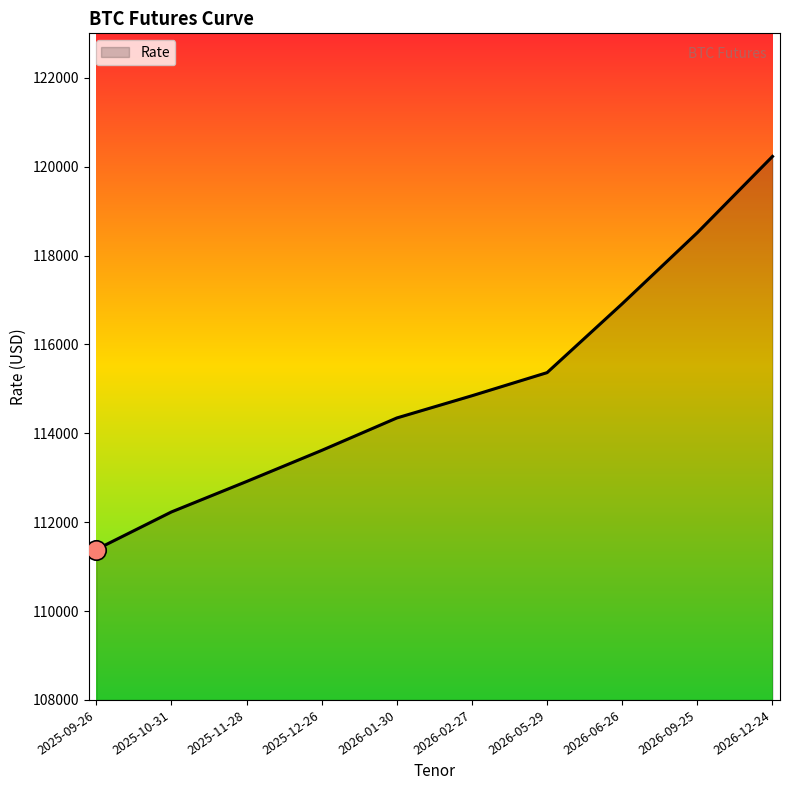

Approximately how many times larger is the value at 2025-12-26 compared to 2026-01-30?

1.0